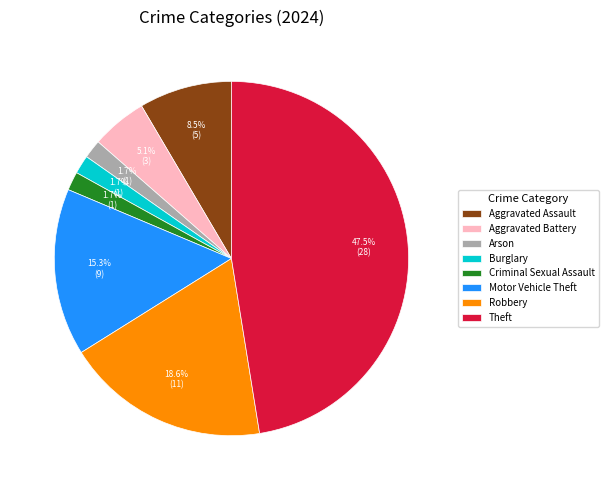

To the nearest percent, what is the difference between the largest and smallest slice percentages?

46%